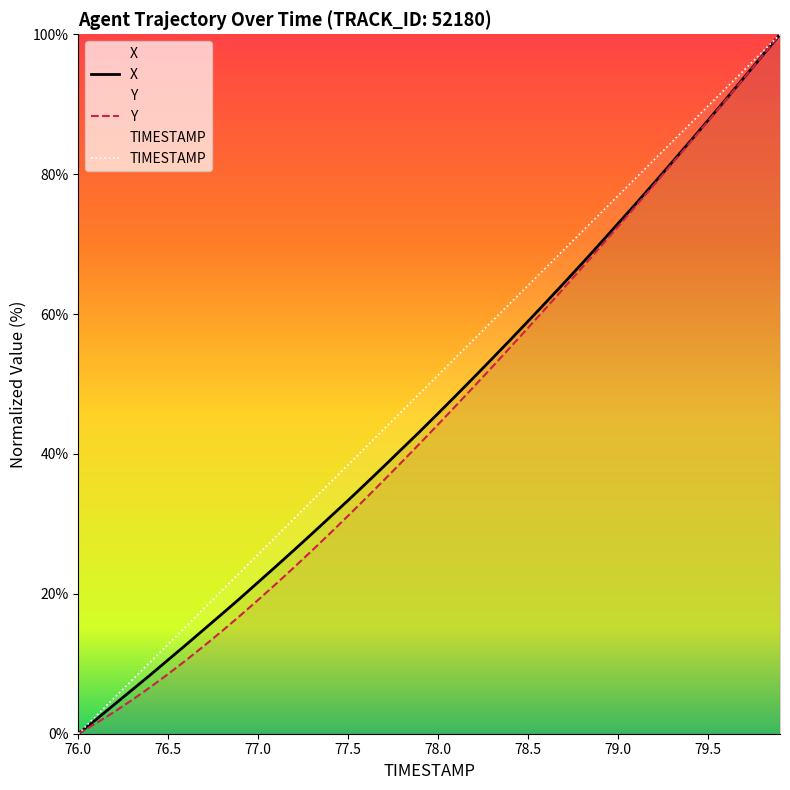

Reading left to right, what are all the values shown in this chart?

TIMESTAMP: 0.0	2.6	5.1	7.7	10.3	12.8	15.4	17.9	20.5	23.1	25.6	28.2	30.8	33.3	35.9	38.5	41.0	43.6	46.2	48.7	51.3	53.8	56.4	59.0	61.5	64.1	66.7	69.2	71.8	74.4	76.9	79.5	82.1	84.6	87.2	89.7	92.3	94.9	97.4	100.0
X: 0.0	2.1	4.2	6.3	8.4	10.6	12.7	14.9	17.1	19.4	21.7	24.0	26.3	28.6	31.0	33.4	35.8	38.3	40.8	43.3	45.8	48.4	51.0	53.6	56.3	59.0	61.7	64.5	67.2	70.1	72.9	75.8	78.7	81.7	84.7	87.7	90.7	93.8	96.9	100.0
Y: 0.0	1.5	3.1	4.8	6.7	8.5	10.5	12.6	14.7	16.9	19.1	21.4	23.8	26.2	28.7	31.2	33.7	36.3	38.9	41.5	44.2	46.9	49.7	52.4	55.2	58.0	60.9	63.7	66.6	69.6	72.5	75.5	78.5	81.5	84.5	87.6	90.7	93.8	96.9	100.0